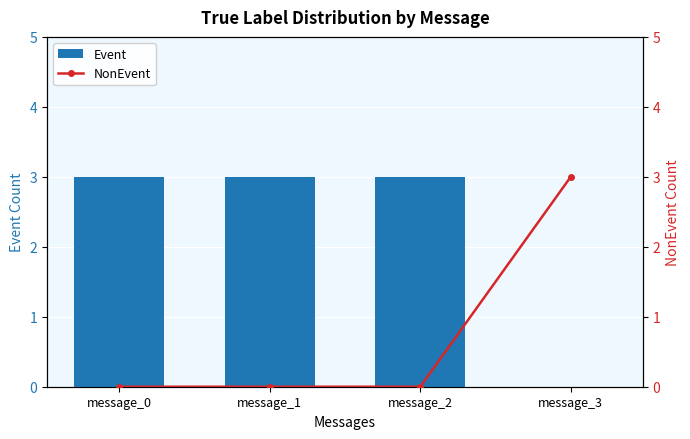

What is the maximum value shown in the chart?

3